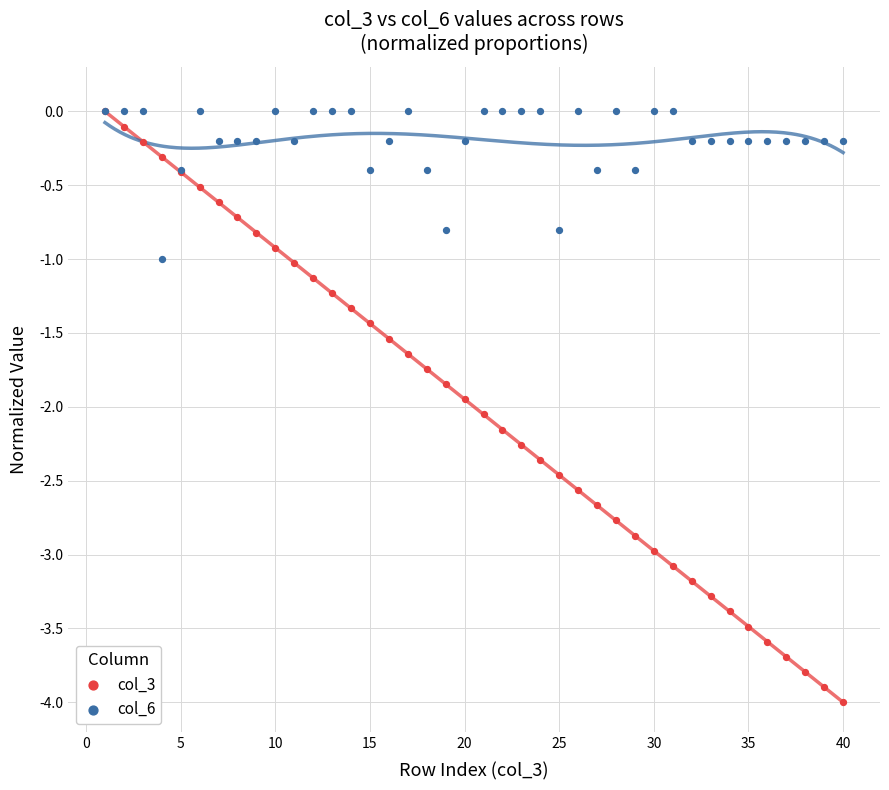

What are all the series names shown in the legend?

col_3, col_6